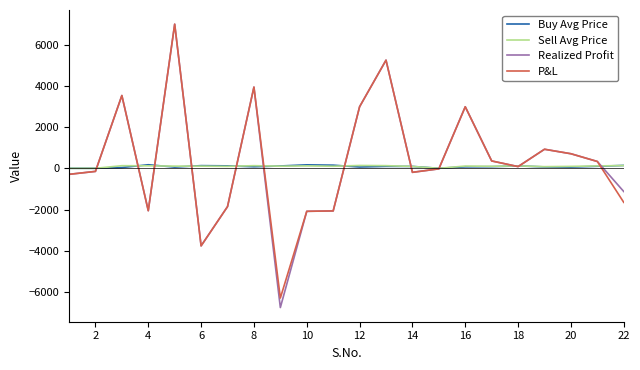

What is the average value of the P&L series?

350.4